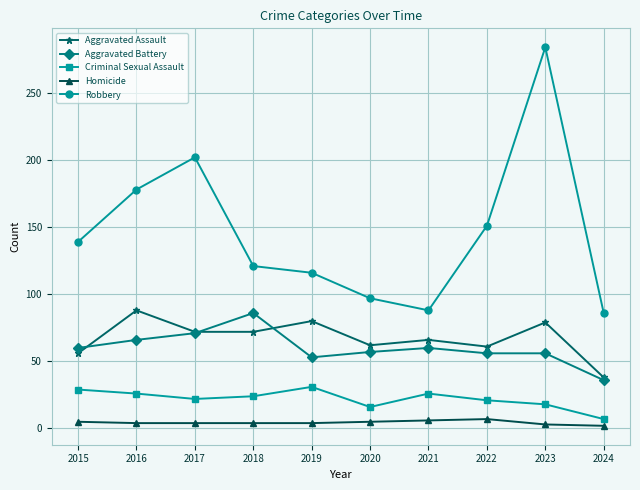

Between 2015 and 2023, which series saw the biggest shift?

Robbery